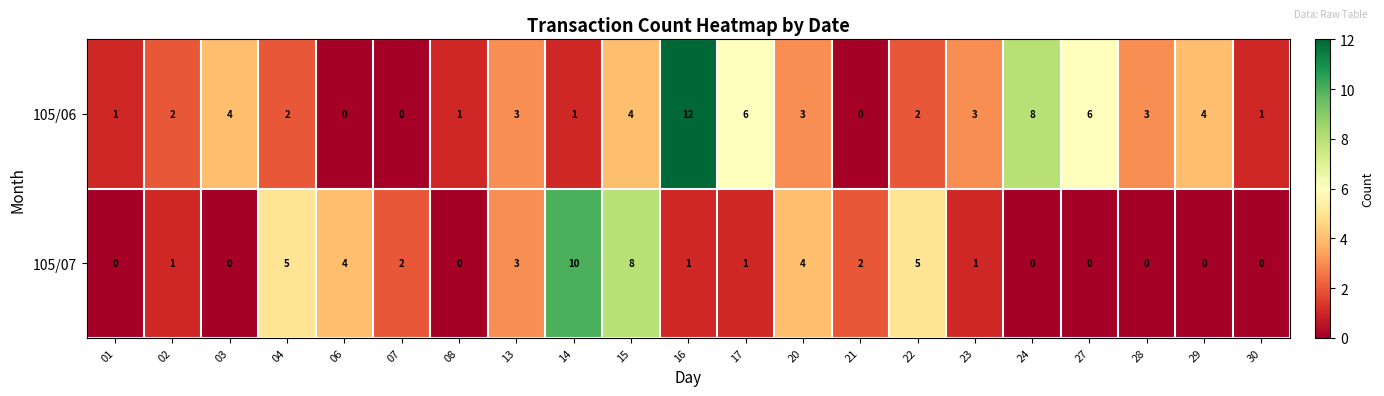

What is the difference between the 105/07 values at 16 and 14?

9